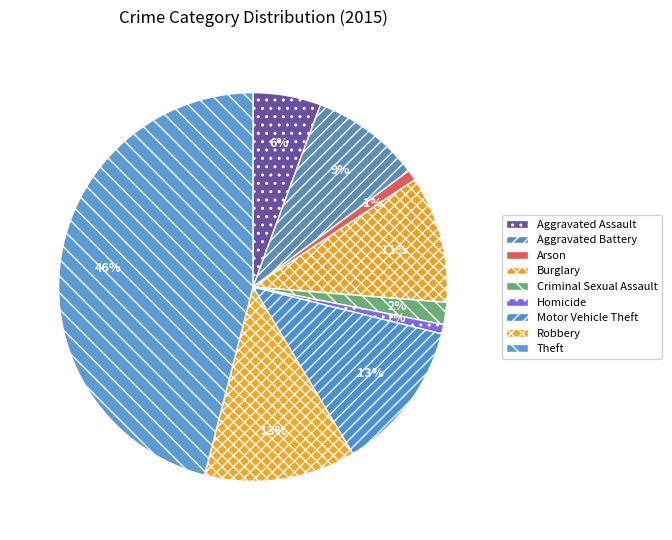

Count the number of slices in the pie.

9